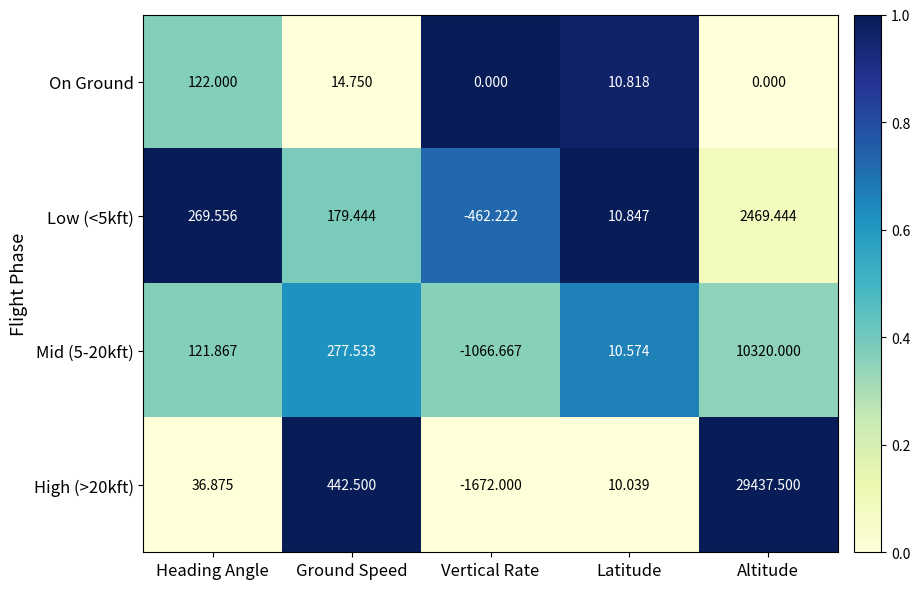

Rank the categories by Mid (5-20kft) value from lowest to highest.

Vertical Rate, Latitude, Heading Angle, Ground Speed, Altitude